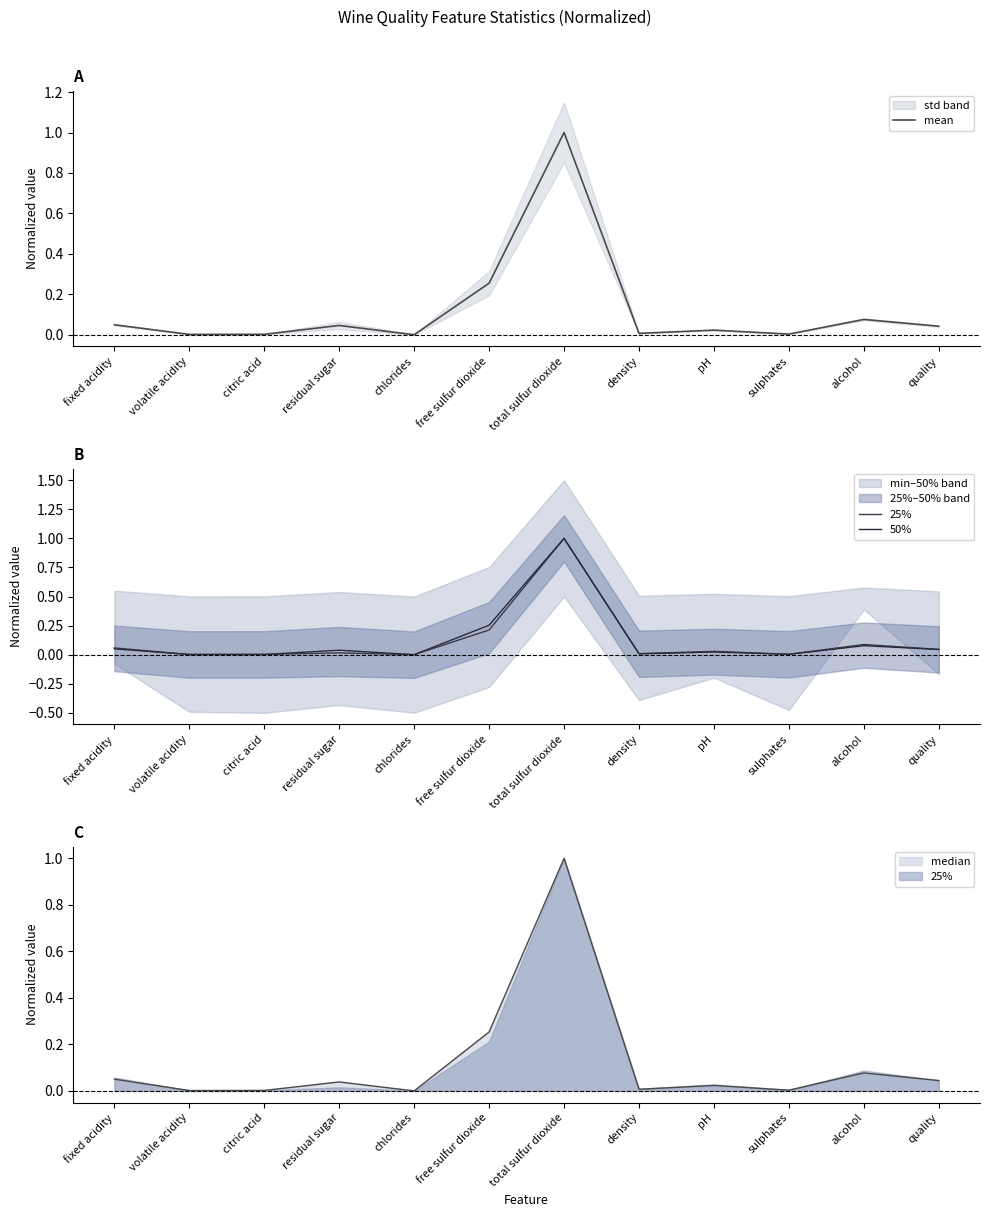

Which series has the largest range (max minus min)?

mean